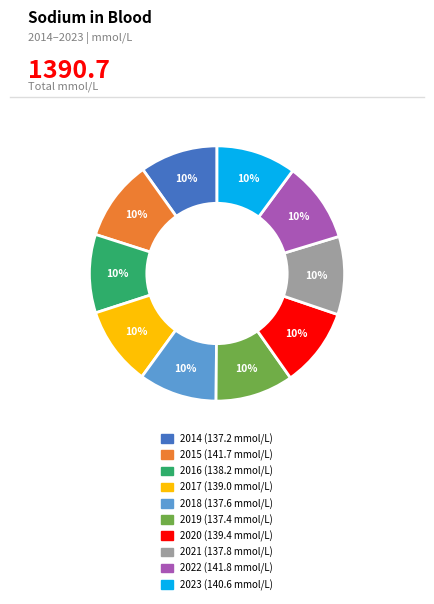

To the nearest percent, what portion does 2019 represent?

10%